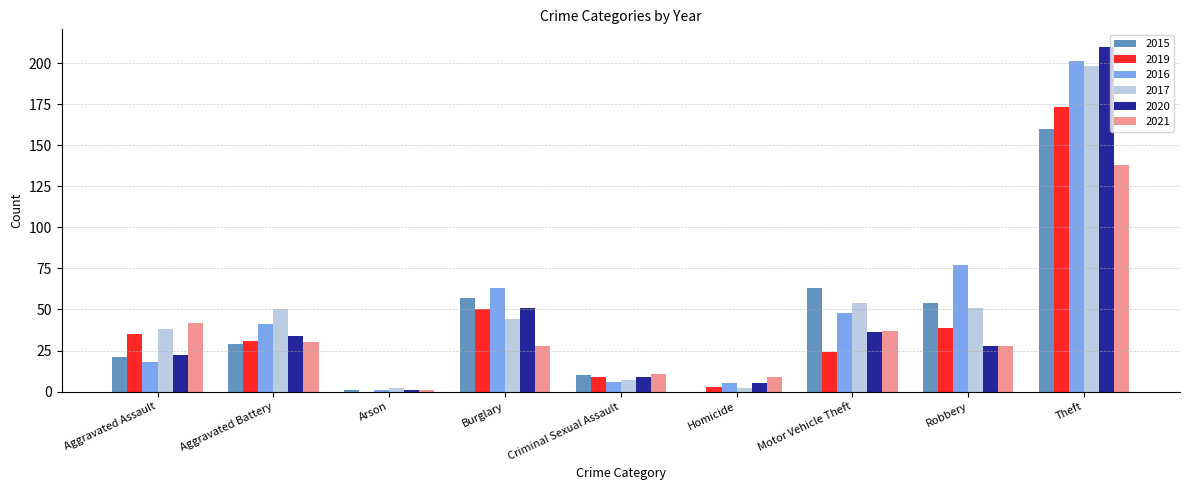

Count the number of categories in the chart.

9